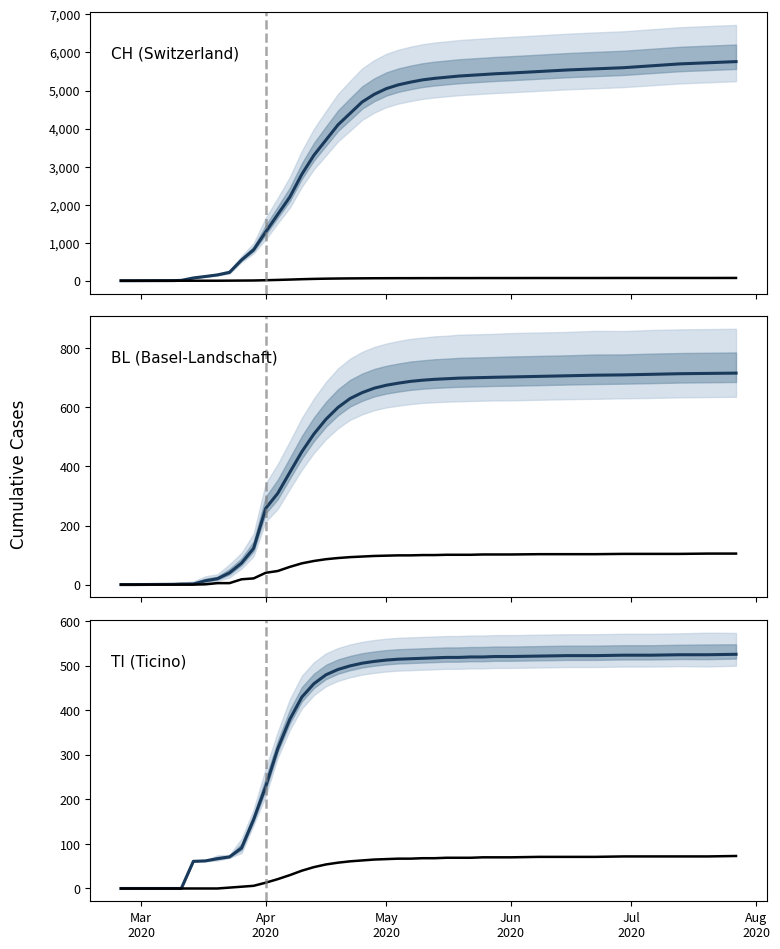

Count the number of data series in this chart.

3